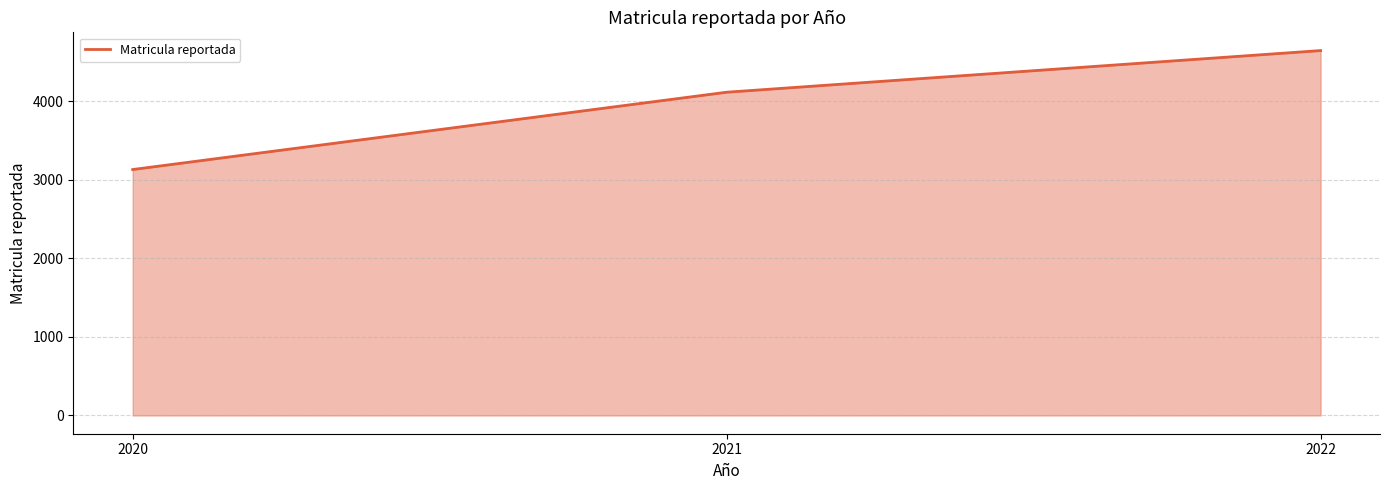

What is the sum of the values at 2022 and 2021?

8758